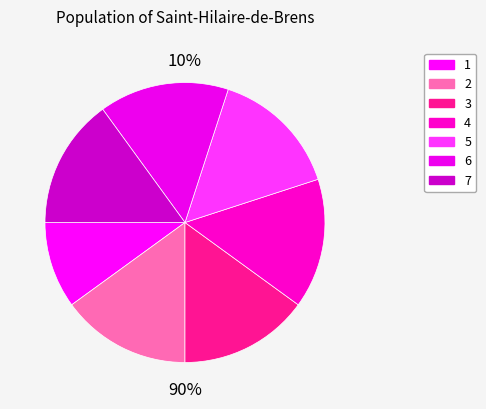

Is it true that 4 is 10% of the pie?

False